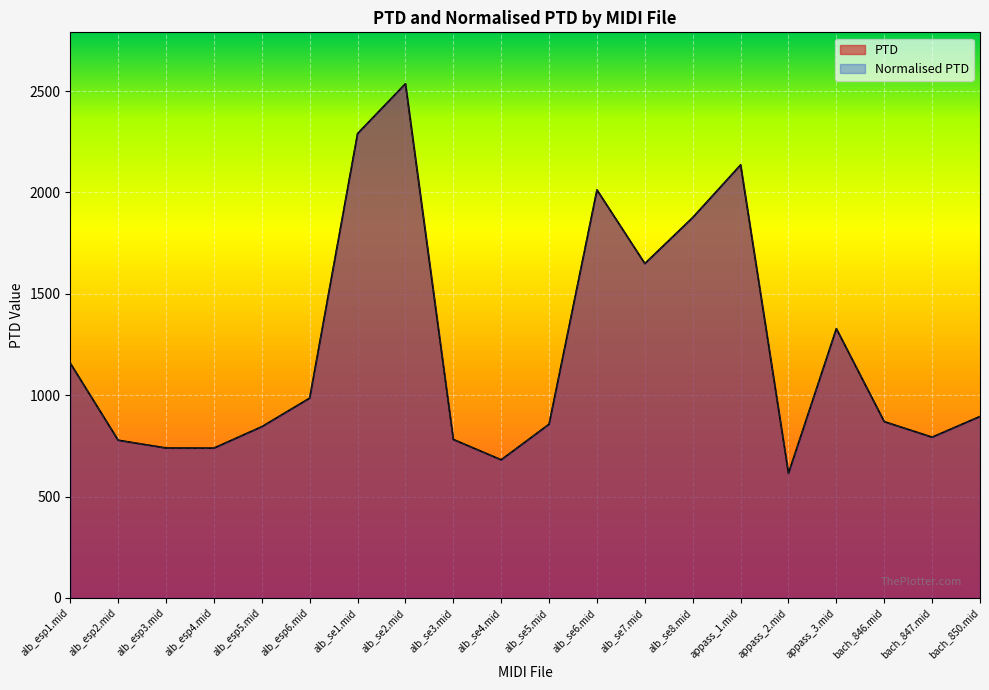

Is the value of Normalised PTD at alb_esp3.mid greater than the value of PTD at alb_esp1.mid?

No